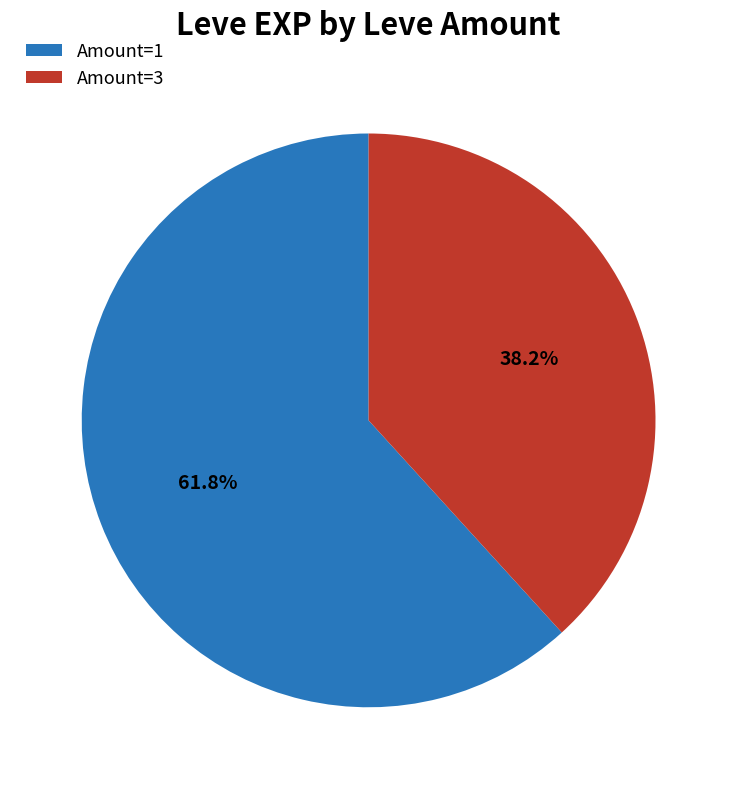

Combined, do Amount=3 and Amount=1 account for over 50%?

Yes